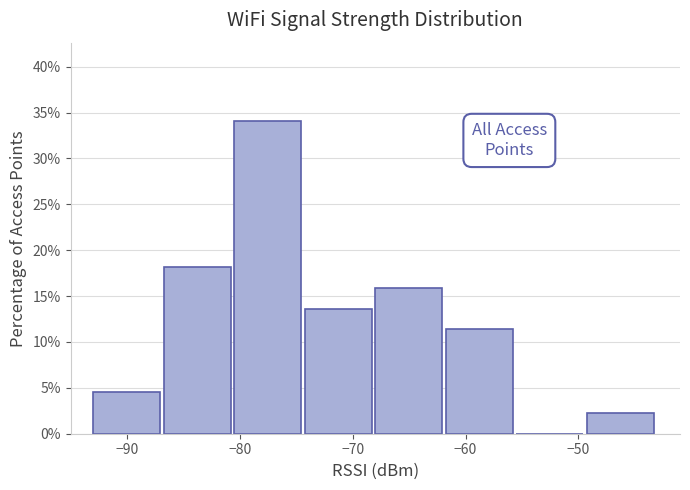

Over which range of the x-axis is the bar tallest?

-80 to -74